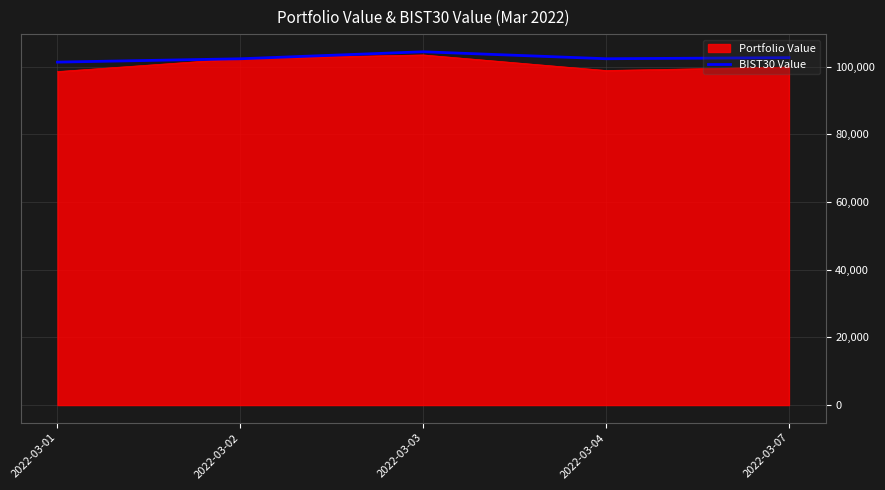

What is the smallest value displayed?

98542.2